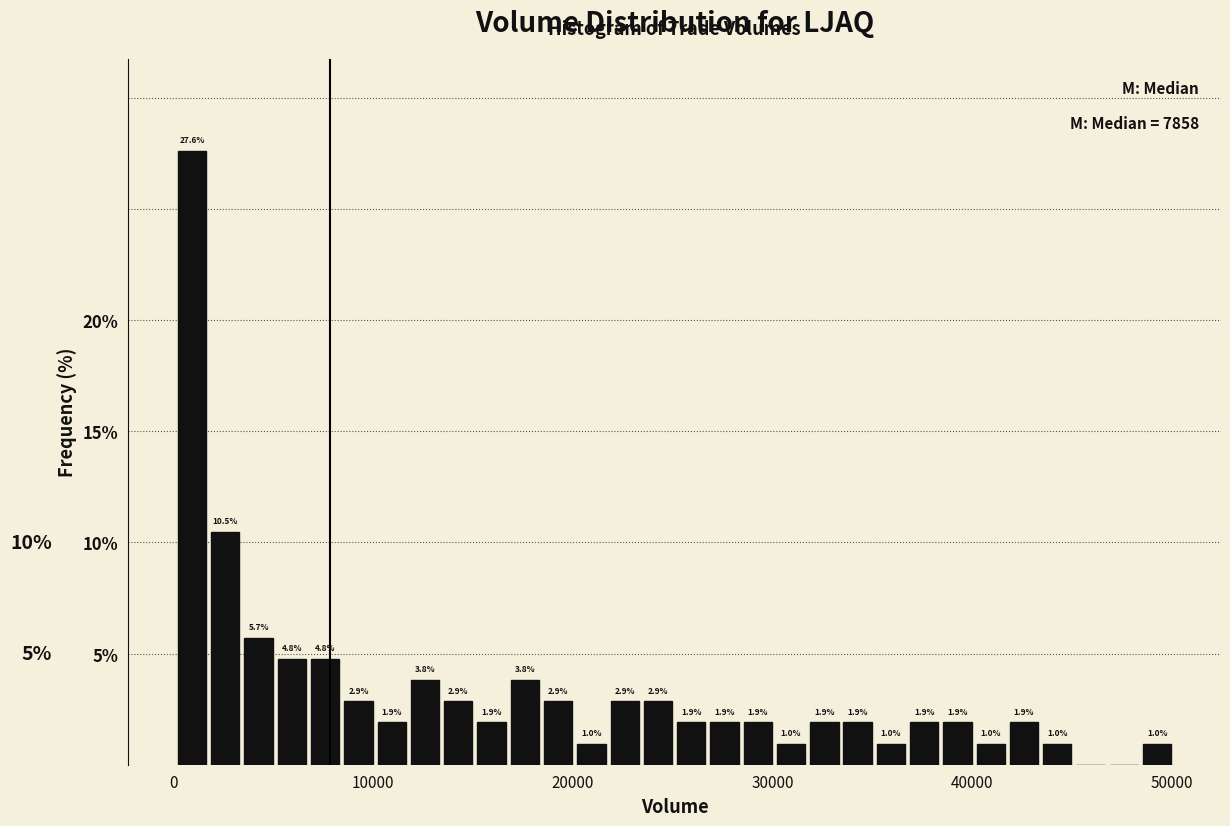

Around what value on the x-axis is the tallest bar? Give the approximate position of its centre, as read against the axis.

1000